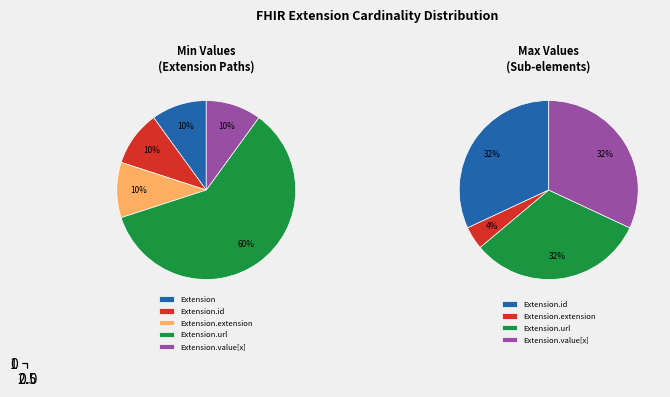

Rank the categories by value from highest to lowest.

Extension.url, Extension, Extension.id, Extension.extension, Extension.value[x]